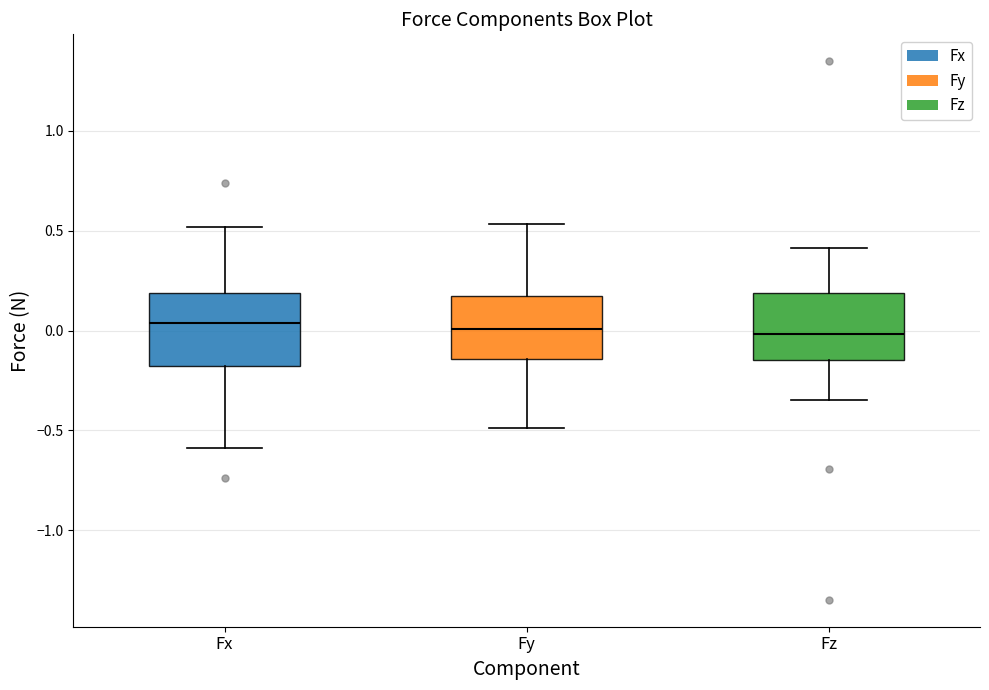

Reading left to right, read every box against the y-axis: the position of its median line, the range the box covers, and the ends of its whiskers. The values are not printed on the chart, so give them approximately, as read against the axis.

Fx: median 0.05, box -0.20 to 0.20, whiskers -0.60 to 0.50
Fy: median 0.00, box -0.15 to 0.15, whiskers -0.50 to 0.55
Fz: median 0.00, box -0.15 to 0.20, whiskers -0.35 to 0.40